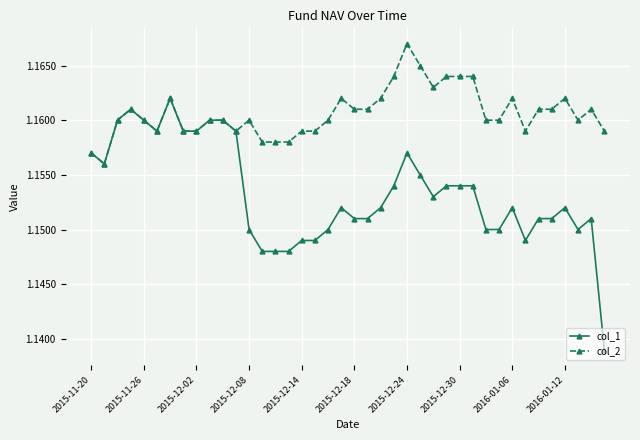

Which series has the widest spread of values?

col_1